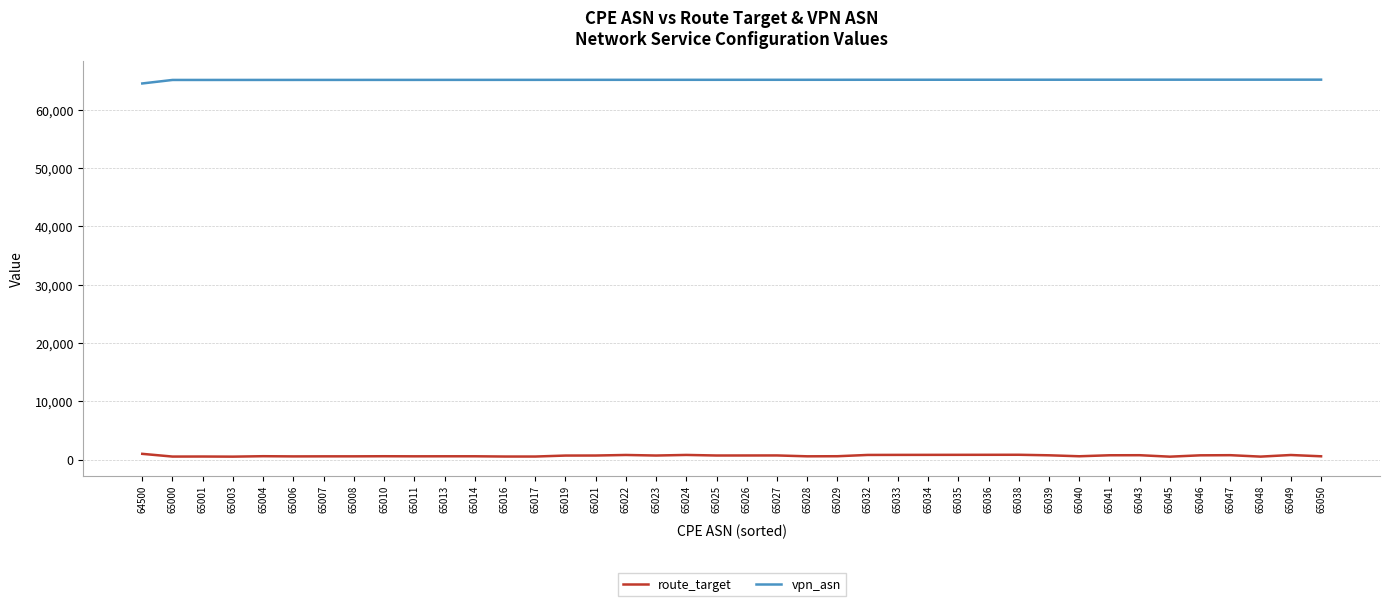

What is the minimum value for route_target?

516